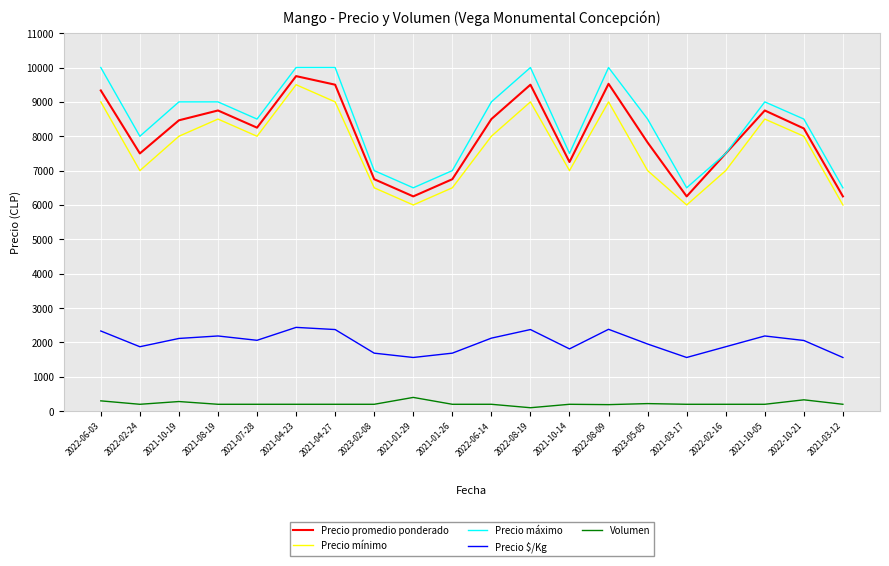

Rank the series by their maximum value, from highest to lowest.

Precio máximo, Precio promedio ponderado, Precio mínimo, Precio $/Kg, Volumen